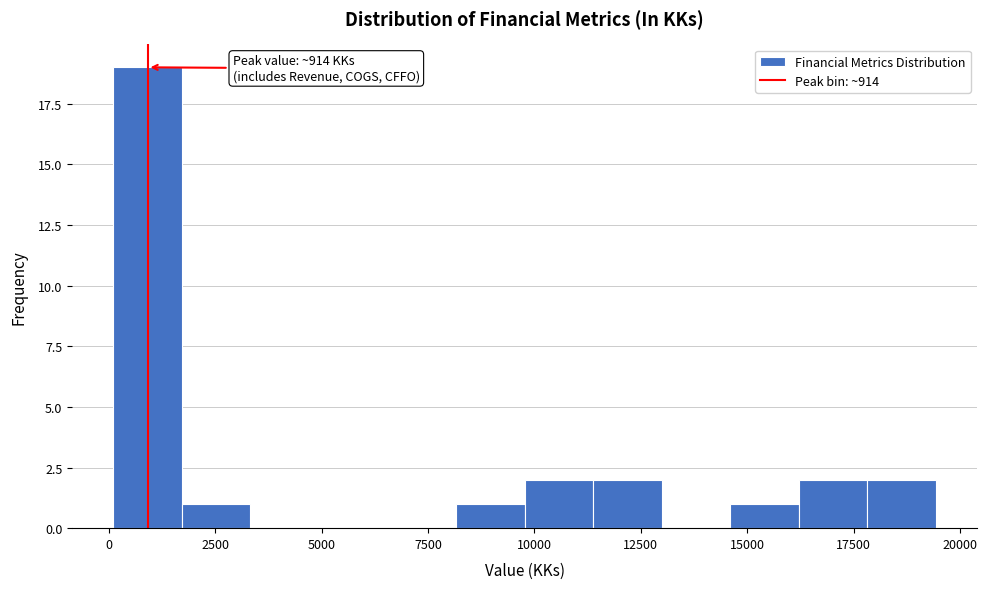

Read against the x-axis, roughly where is the centre of the tallest bar?

1000